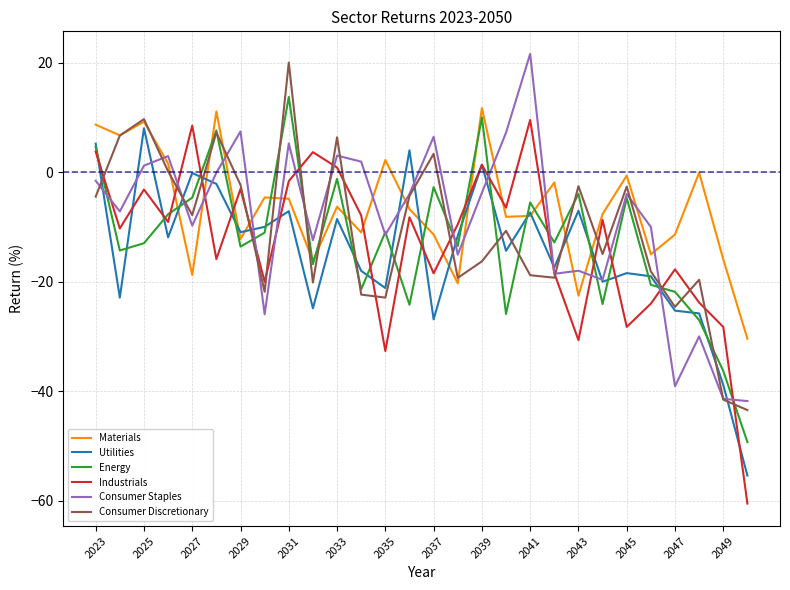

How many positive values does the Energy series have?

4